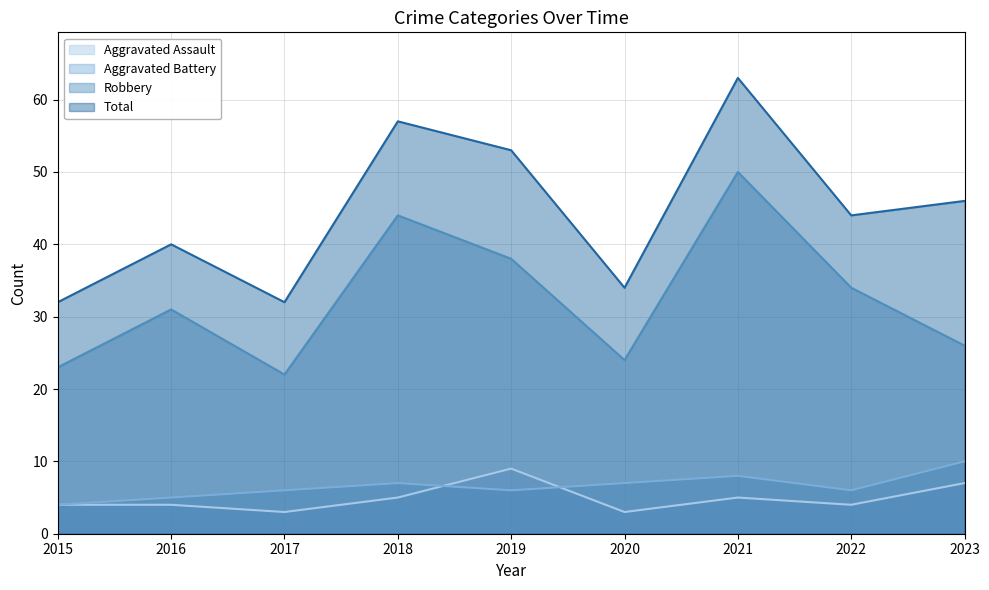

Reading right to left, list all the values displayed in this chart.

Aggravated Assault: 2023=7	2022=4	2021=5	2020=3	2019=9	2018=5	2017=3	2016=4	2015=4
Aggravated Battery: 2023=10	2022=6	2021=8	2020=7	2019=6	2018=7	2017=6	2016=5	2015=4
Robbery: 2023=26	2022=34	2021=50	2020=24	2019=38	2018=44	2017=22	2016=31	2015=23
Total: 2023=46	2022=44	2021=63	2020=34	2019=53	2018=57	2017=32	2016=40	2015=32